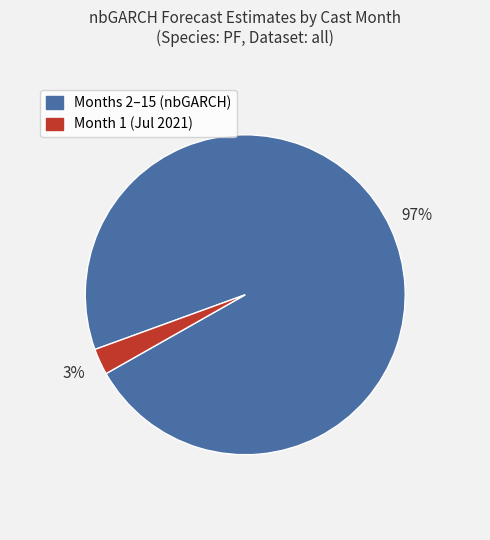

To the nearest percent, what is the average slice percentage?

50%